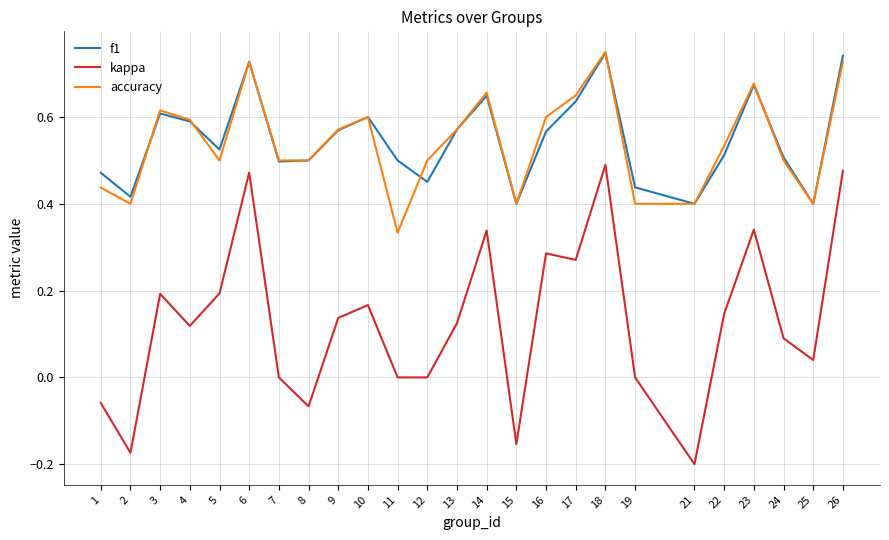

Which series changed the most between 14 and 19?

kappa